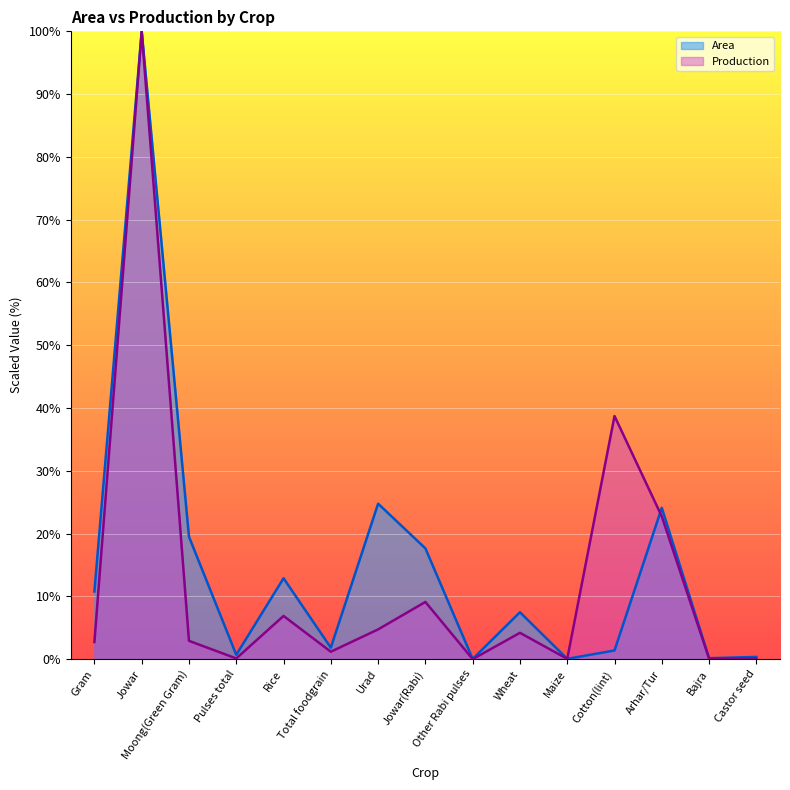

What is the value of the Area point at the 10th from the left?

7.5